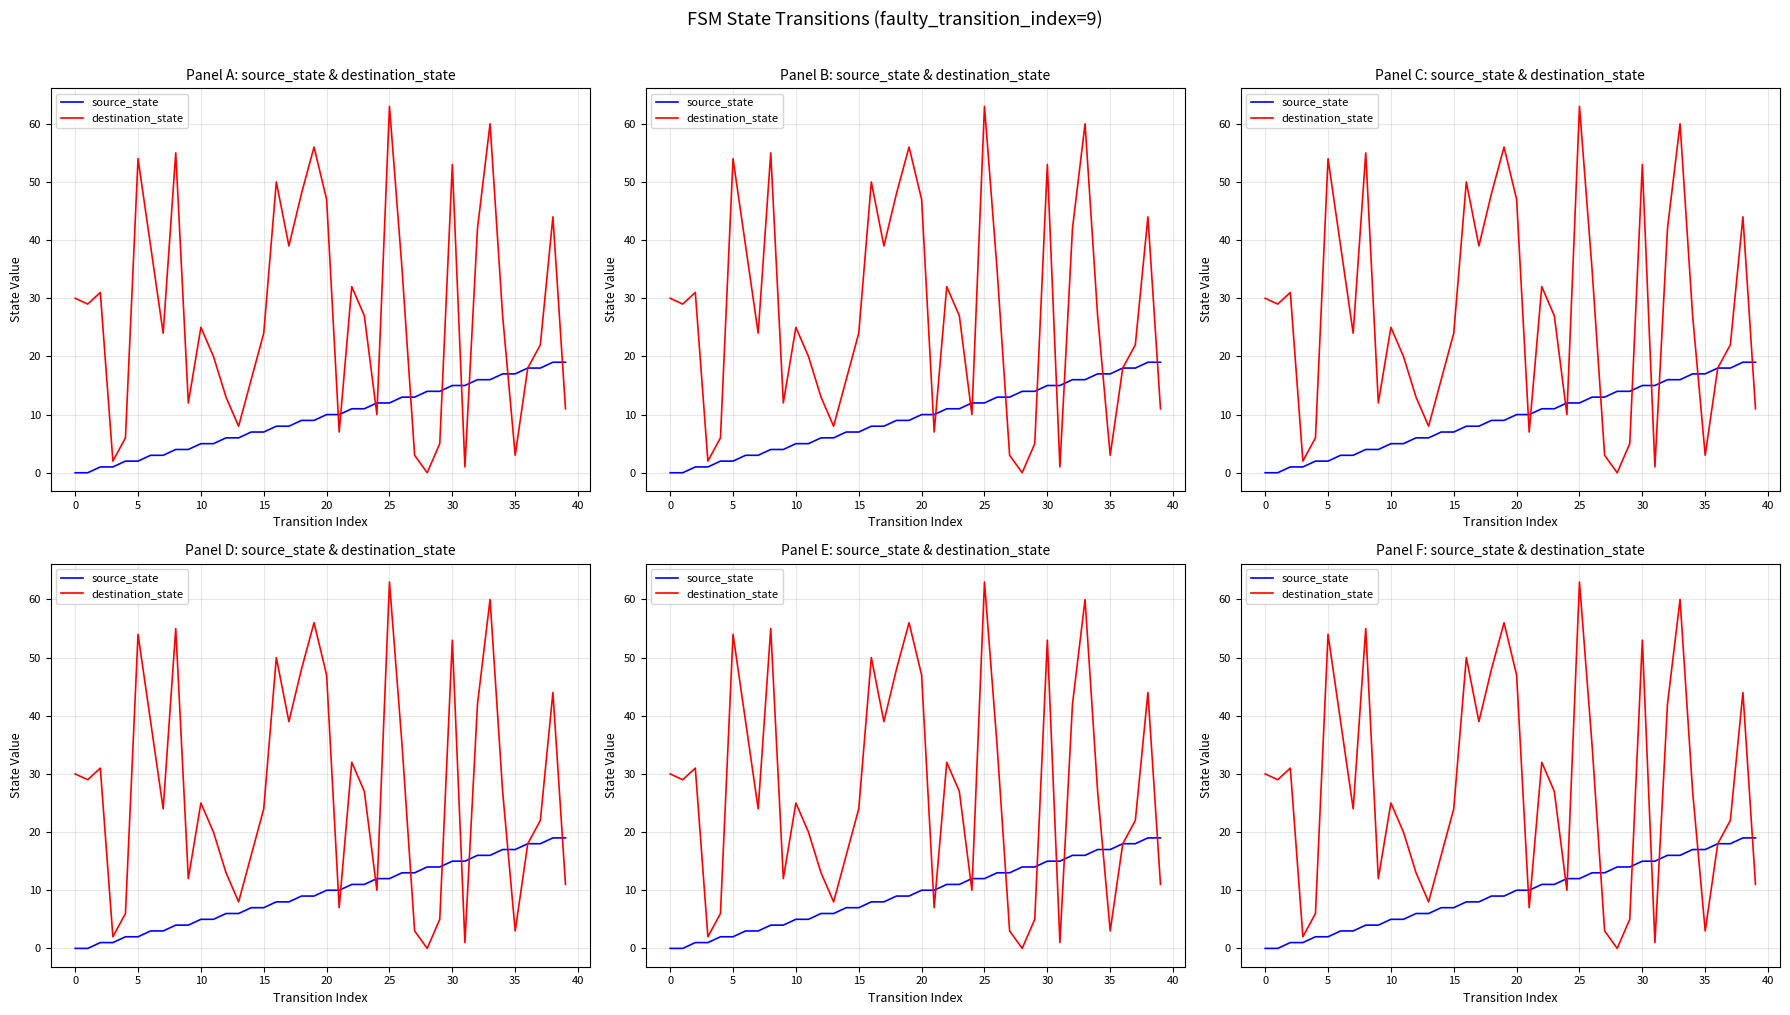

Reading left to right, list all the values displayed in this chart.

source_state: 0	0	1	1	2	2	3	3	4	4	5	5	6	6	7	7	8	8	9	9	10	10	11	11	12	12	13	13	14	14	15	15	16	16	17	17	18	18	19	19
destination_state: 30	29	31	2	6	54	39	24	55	12	25	20	13	8	16	24	50	39	48	56	47	7	32	27	10	63	35	3	0	5	53	1	42	60	27	3	18	22	44	11